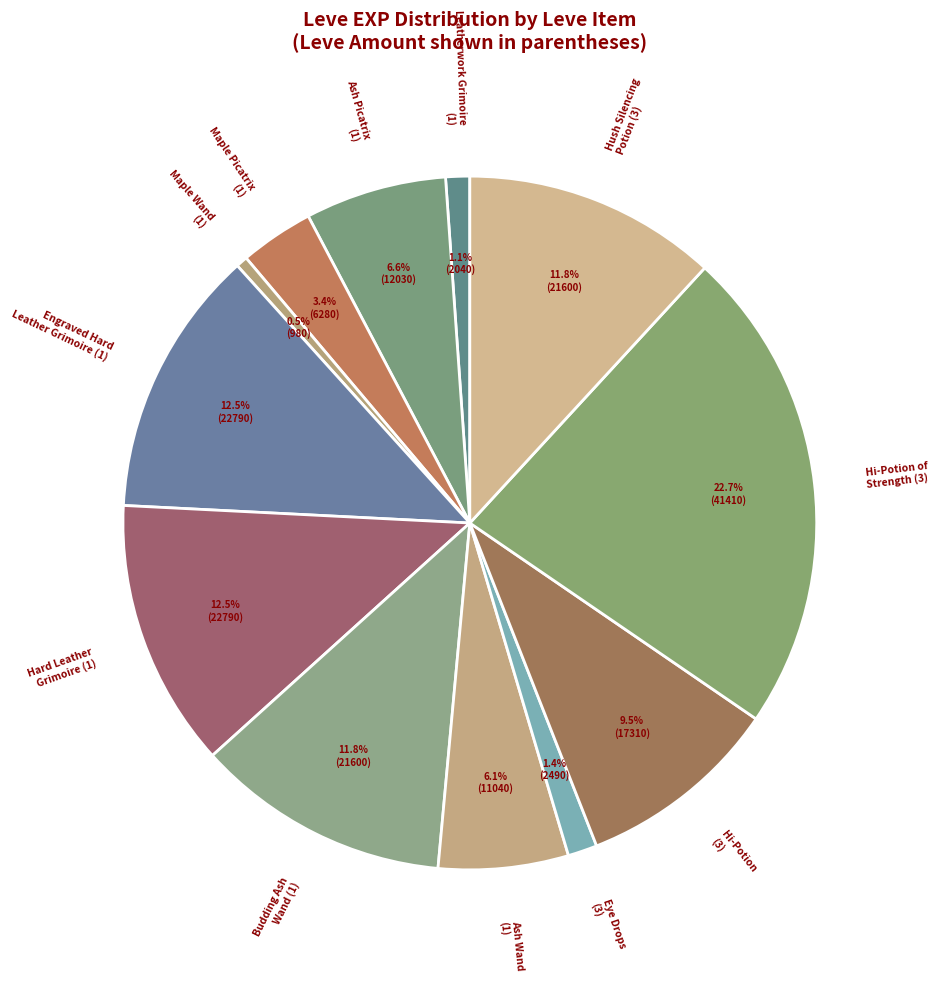

Does Hard Leather Grimoire (1) account for over 50% of the chart?

No